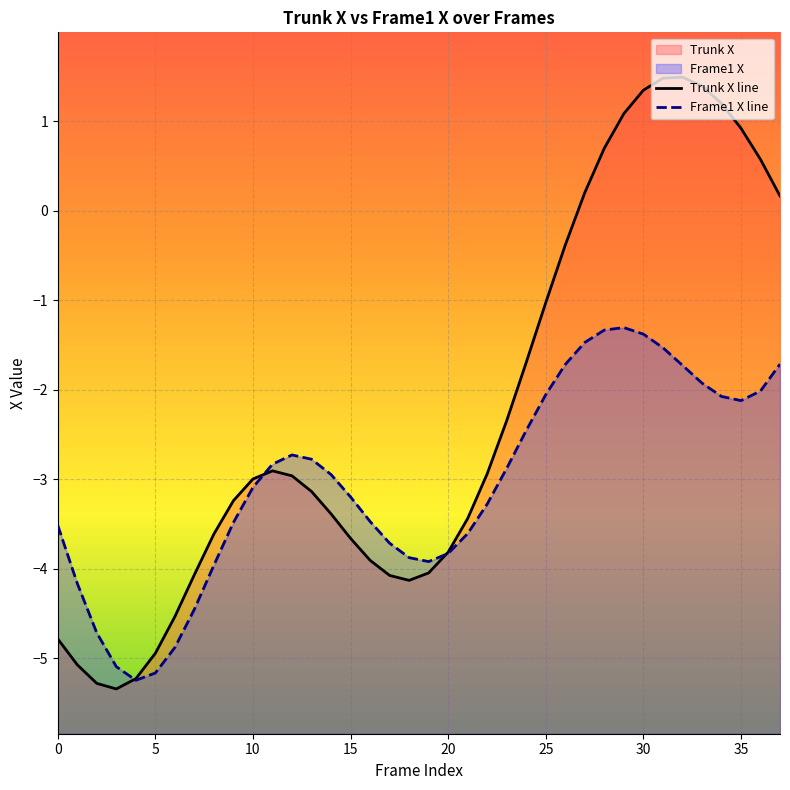

How many data points in Trunk X line are less than -2?

24